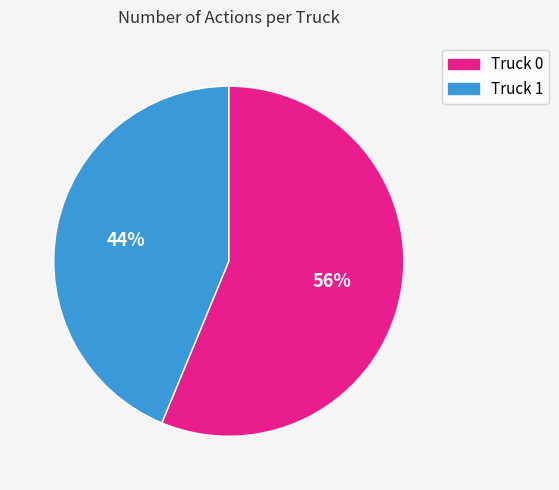

How many segments does this pie chart have?

2